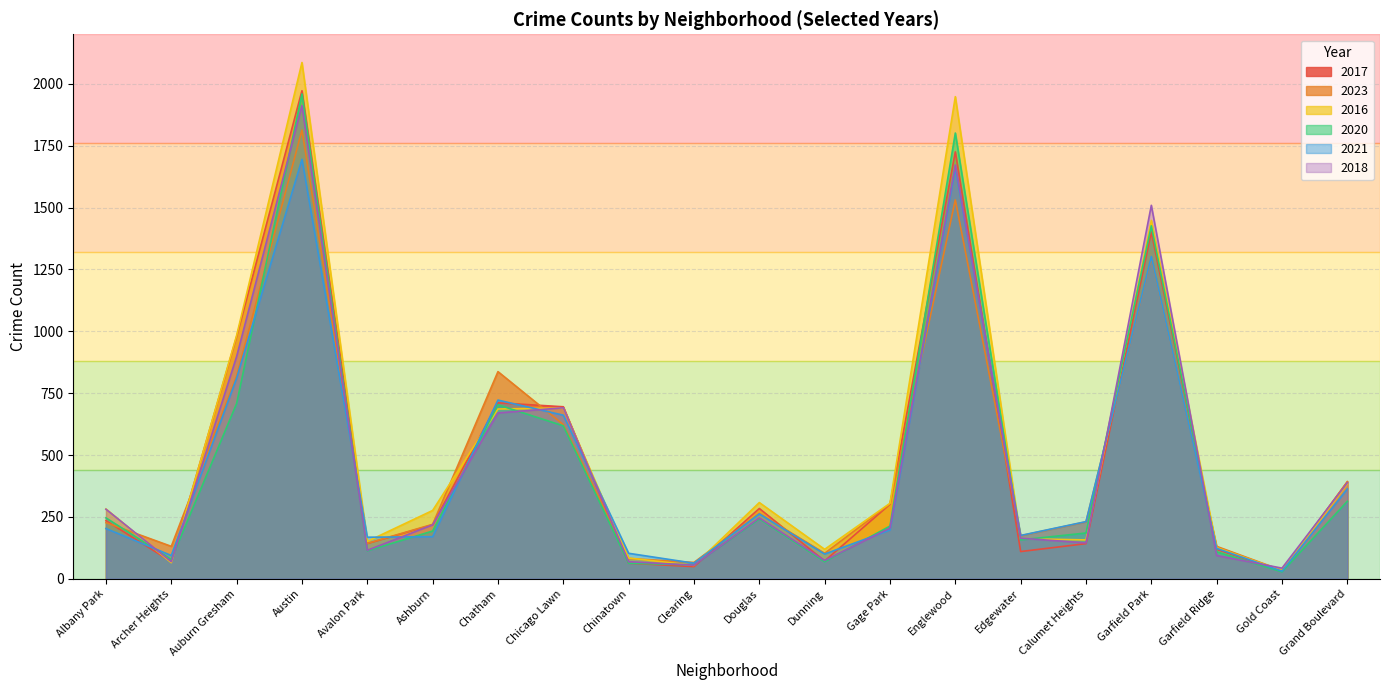

After their last crossing, which series has the higher values: 2021 or 2017?

2021